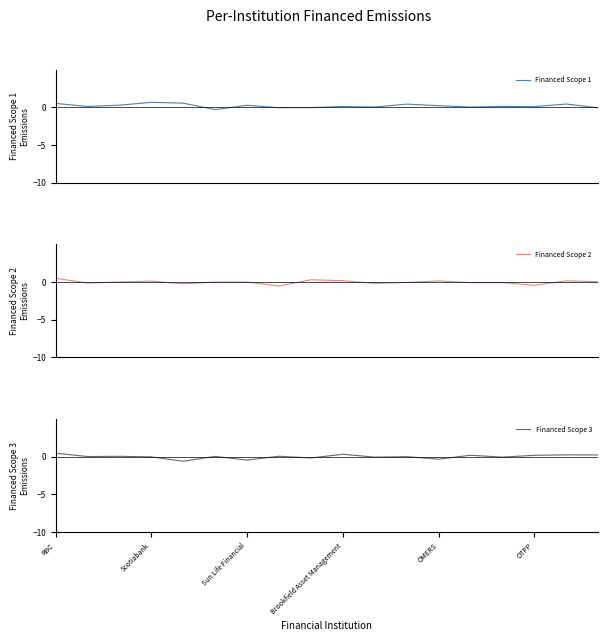

How many times do Financed Scope 1 and Financed Scope 2 cross each other?

5